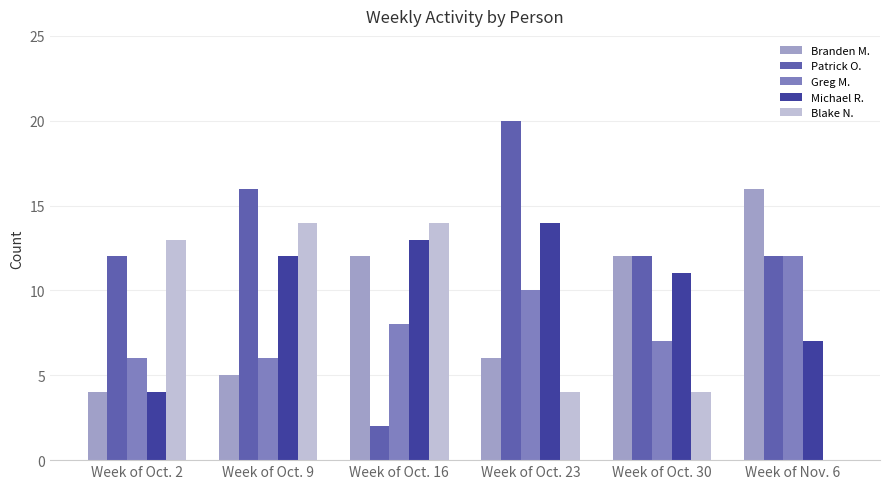

Which series changed the most between Week of Oct. 9 and Week of Oct. 30?

Blake N.